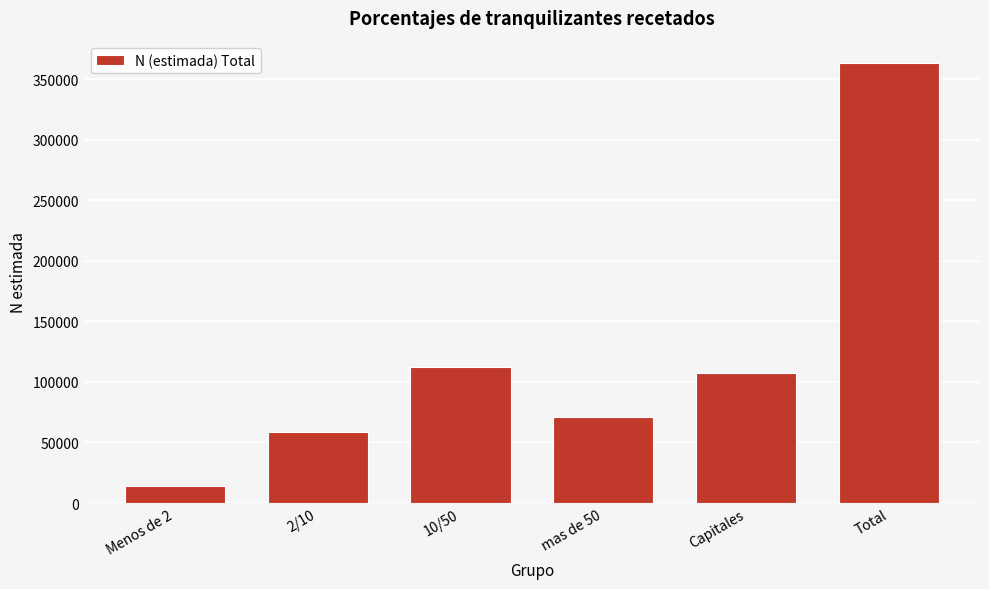

Reading left to right, extract all data points from this chart.

14292	58534	112091	70912	107722	363551